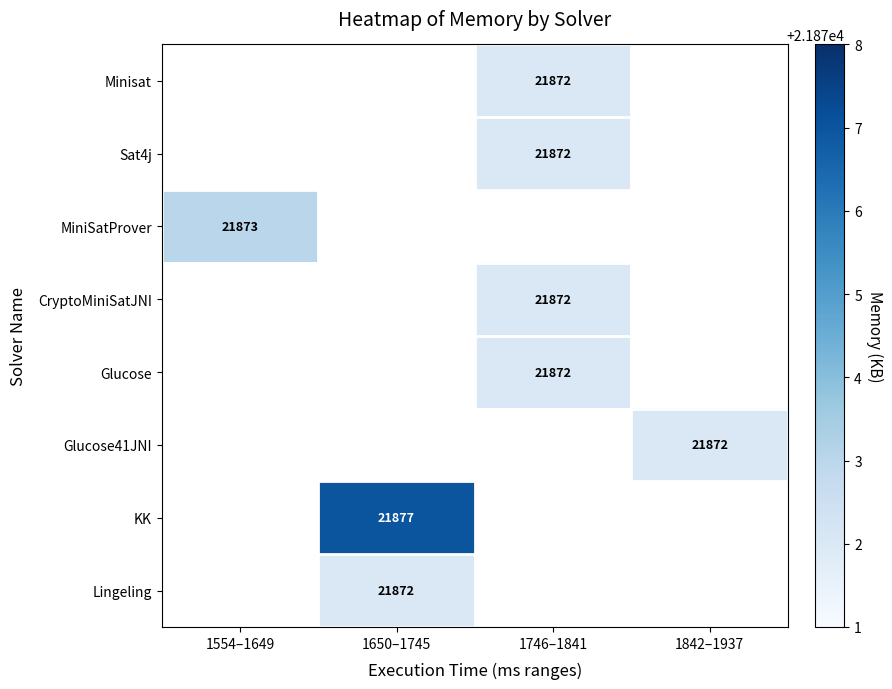

The Glucose series shows 34909 at 1746–1841. True or false?

False